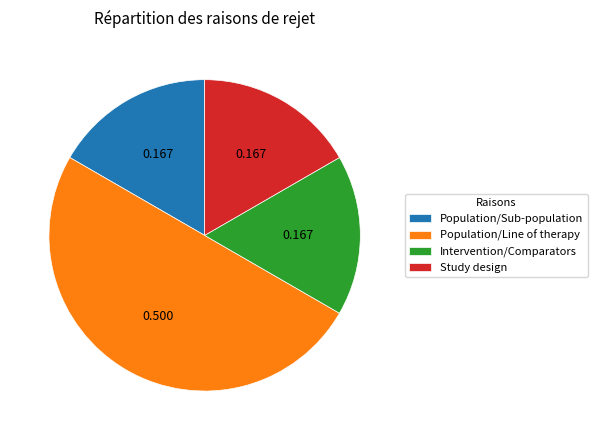

Does Intervention/Comparators account for over 50% of the chart?

No